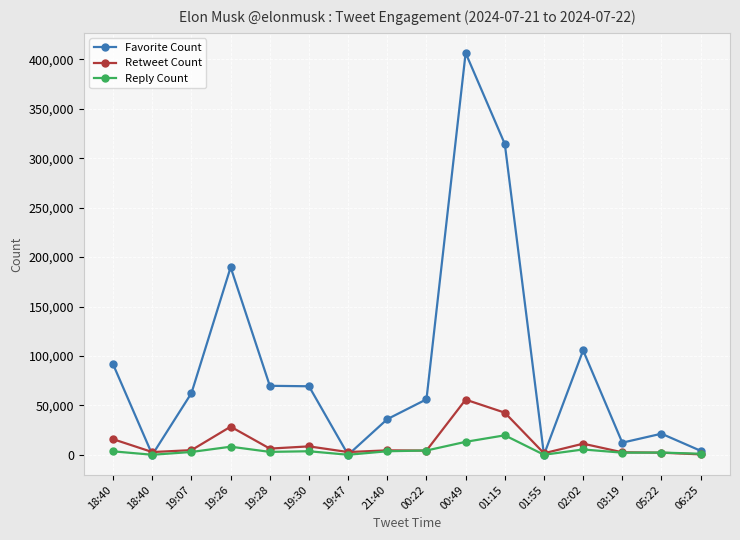

How many series are shown in this chart?

3